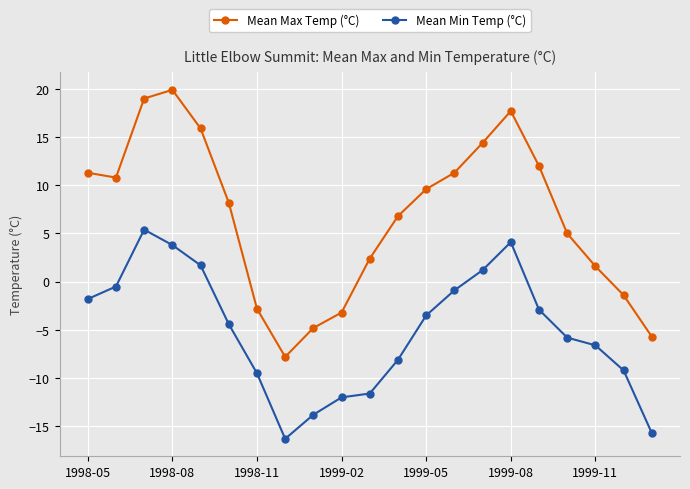

Is this an area chart (filled region under the line)?

No